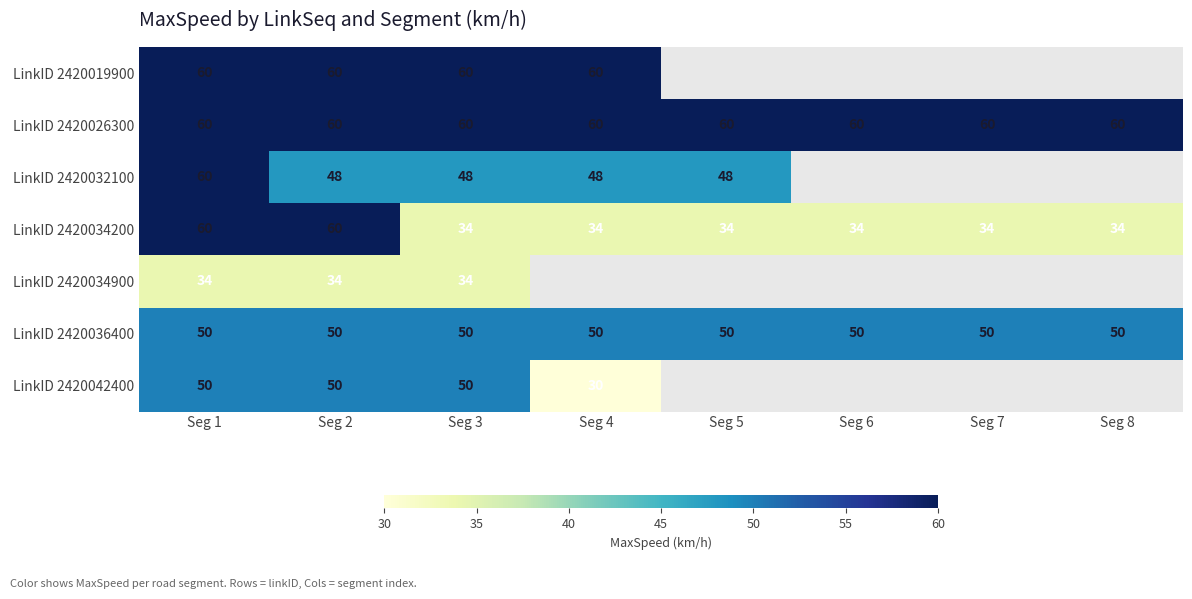

What is the total value across all series at Seg 3?

336